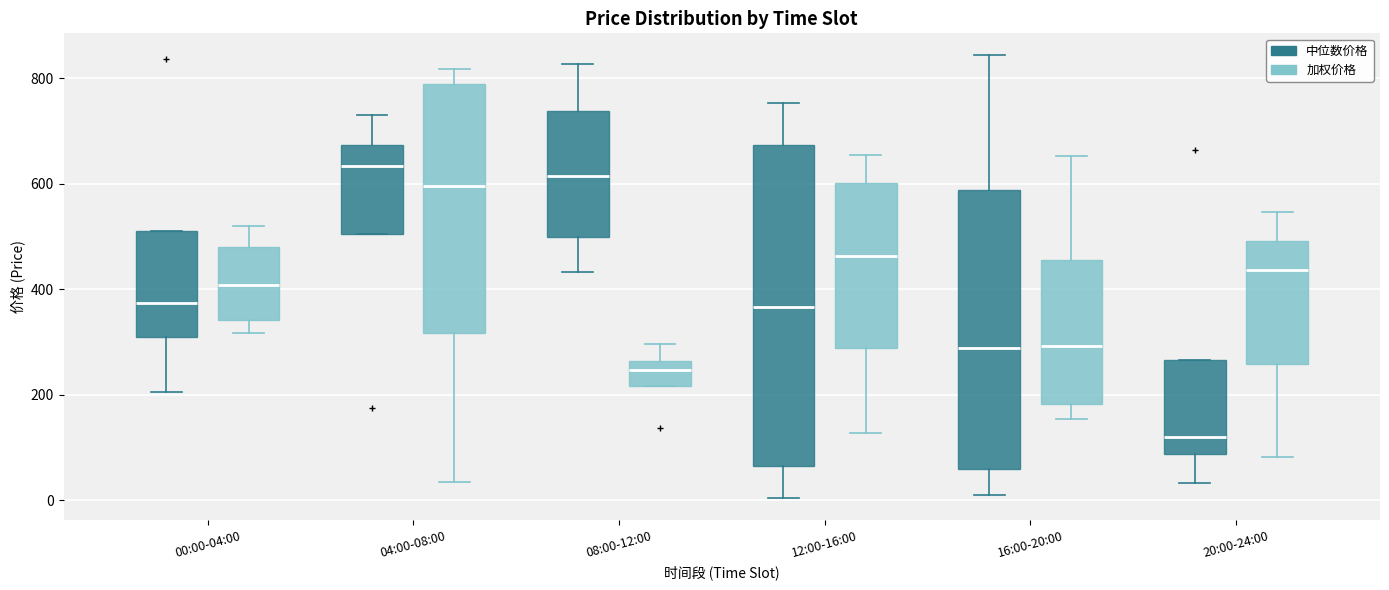

Where is the lower edge of the box for 08:00-12:00 (中位数价格) on the y-axis? The values are not printed on the chart, so give them approximately, as read against the axis.

500